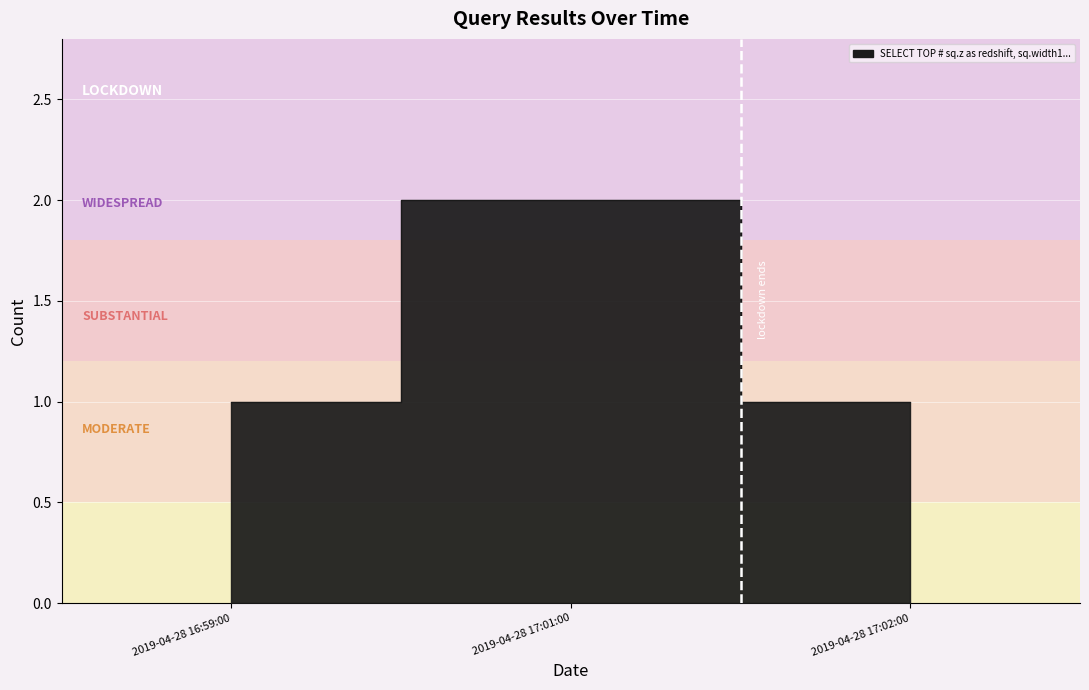

How many values are between 1 and 2?

3